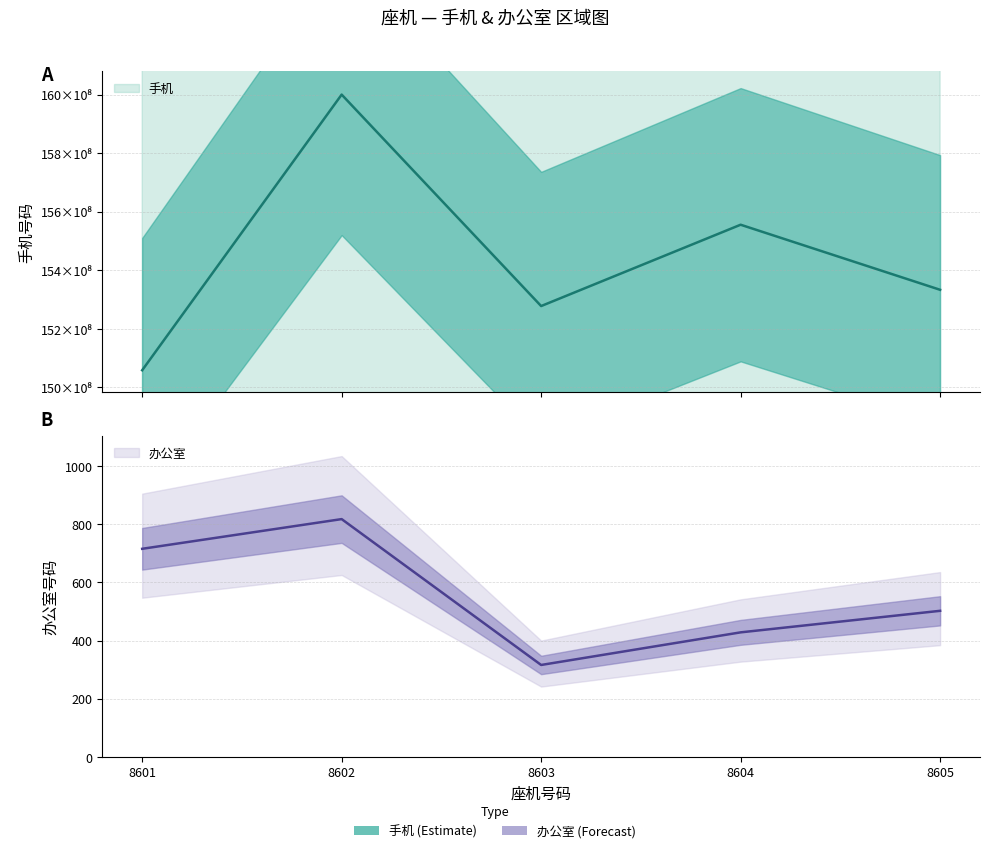

Is it true that 办公室 equals 502 at 8605?

True